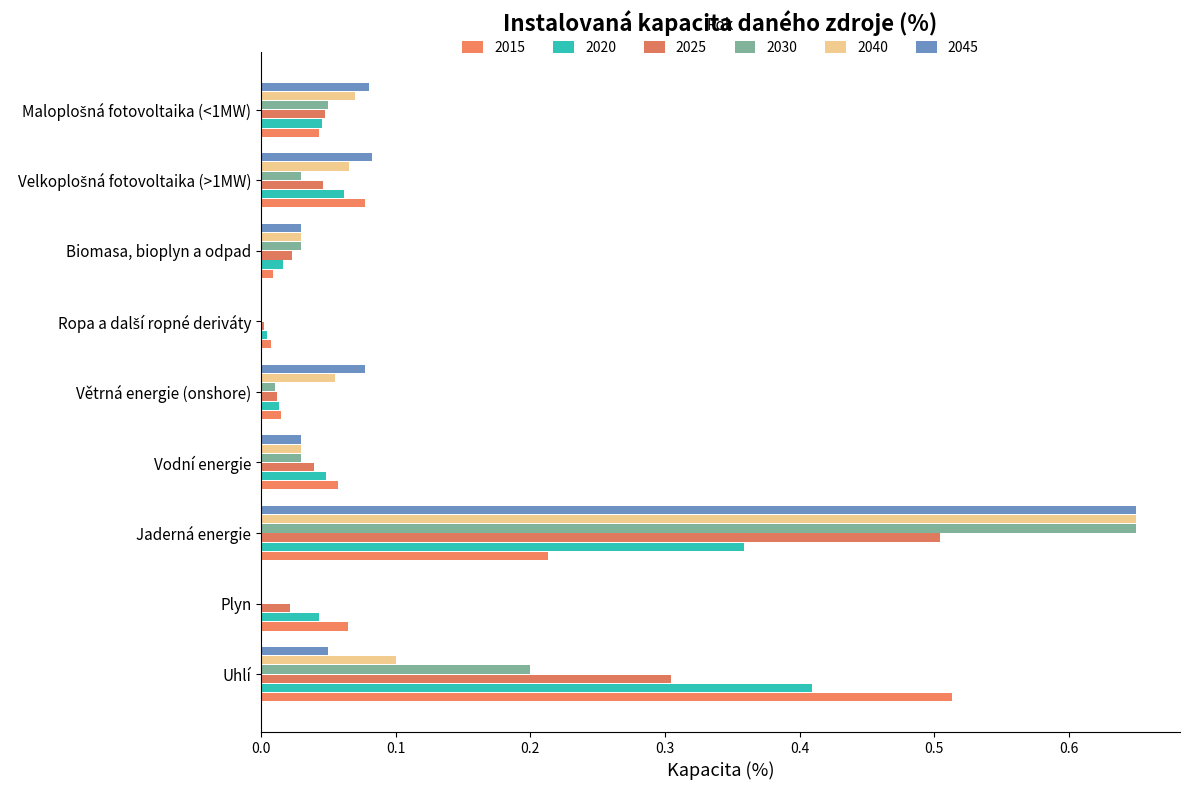

True or false: 2030 has a value of 0.3 at Uhlí.

False